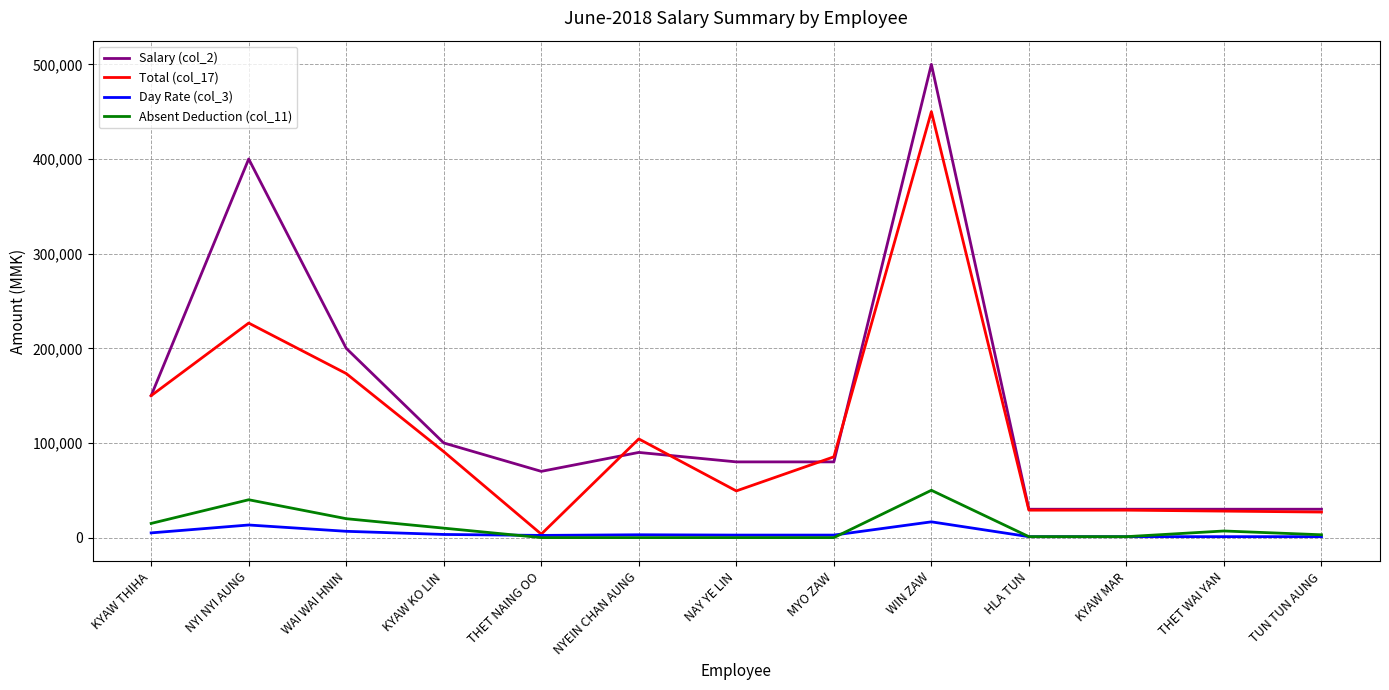

What is the difference between the Total (col_17) values at TUN TUN AUNG and NAY YE LIN?

22336